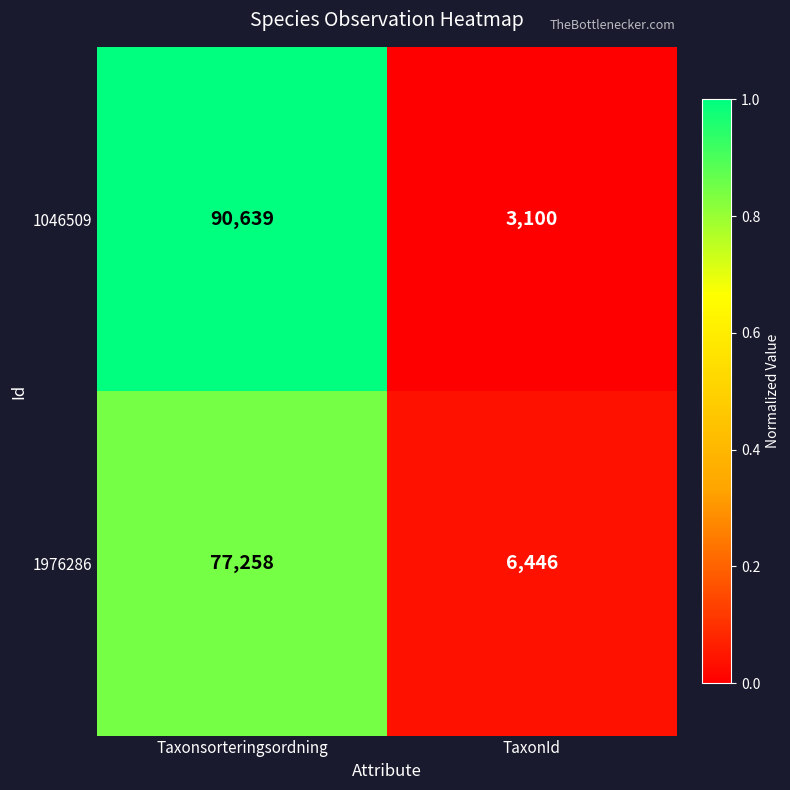

Which series has the largest total across all categories?

1046509